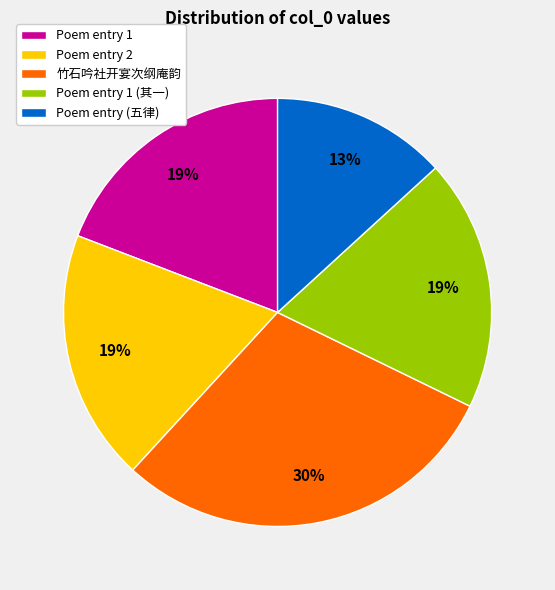

What percentage is the 竹石吟社开宴次纲庵韵 slice, to the nearest percent?

30%